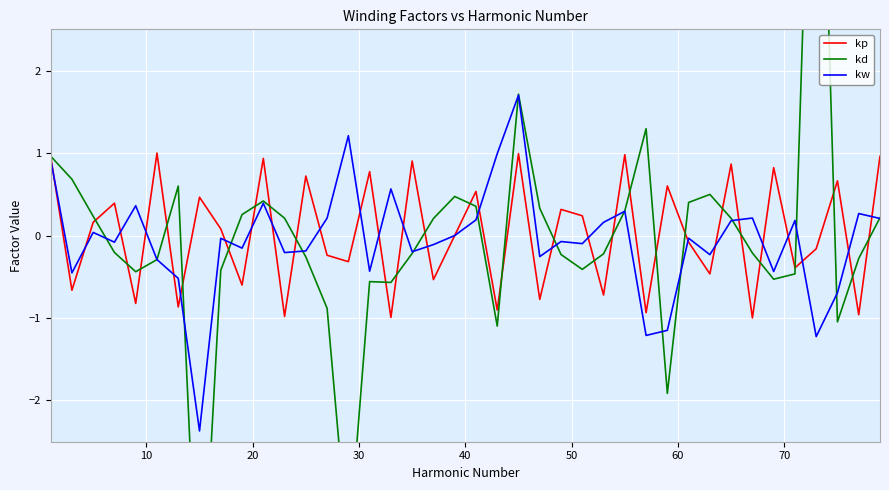

What is the difference between the maximum and minimum values in the kw series?

4.1